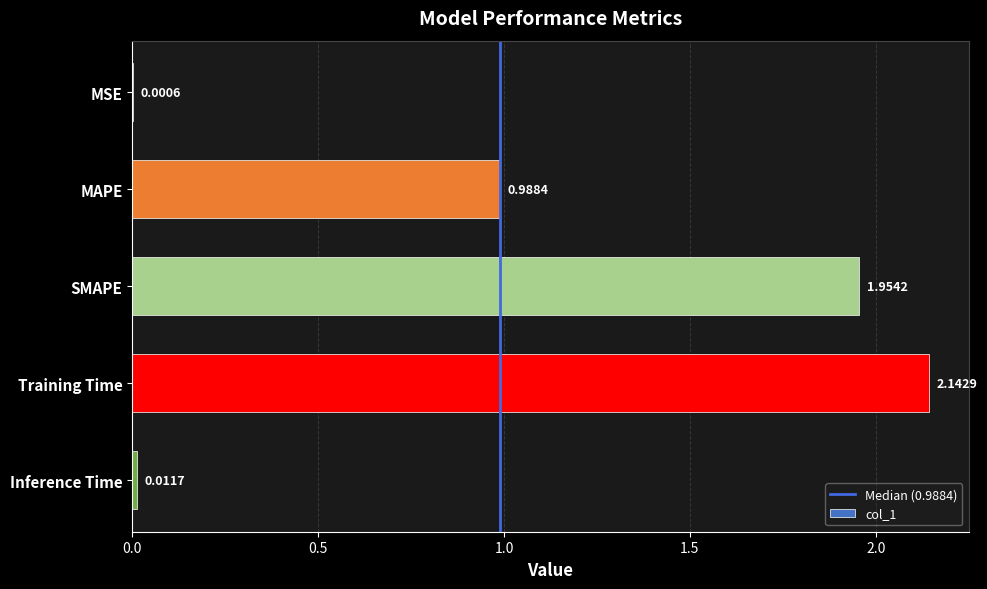

What is the sum of all values?

5.1